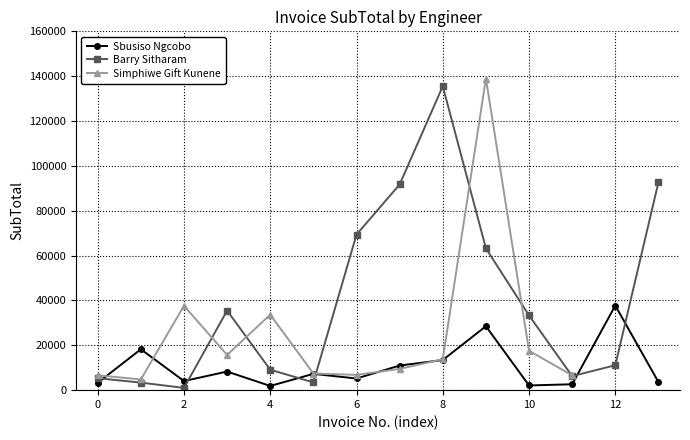

True or false: Barry Sitharam and Sbusiso Ngcobo cross at least once.

True